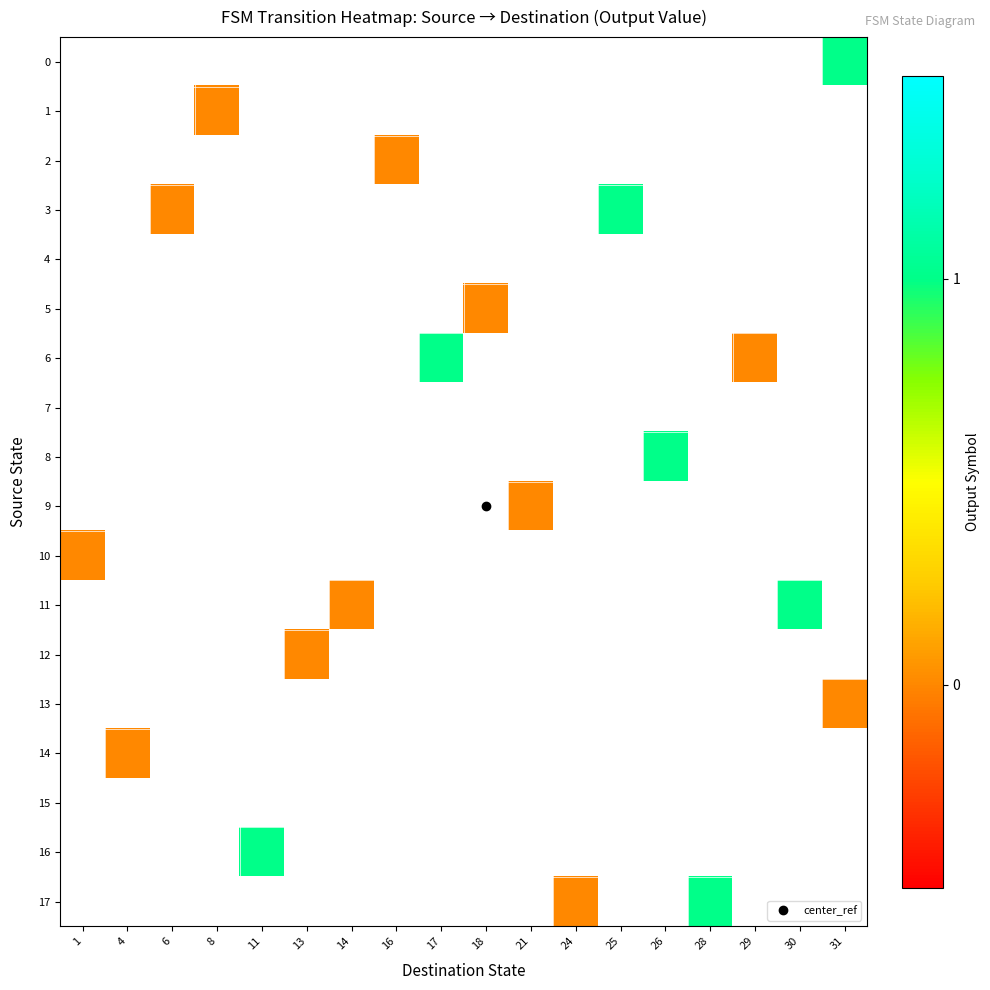

Rank the series by their maximum value, from highest to lowest.

0, 1, 2, 3, 4, 5, 6, 7, 8, 9, 10, 11, 12, 13, 14, 15, 16, 17